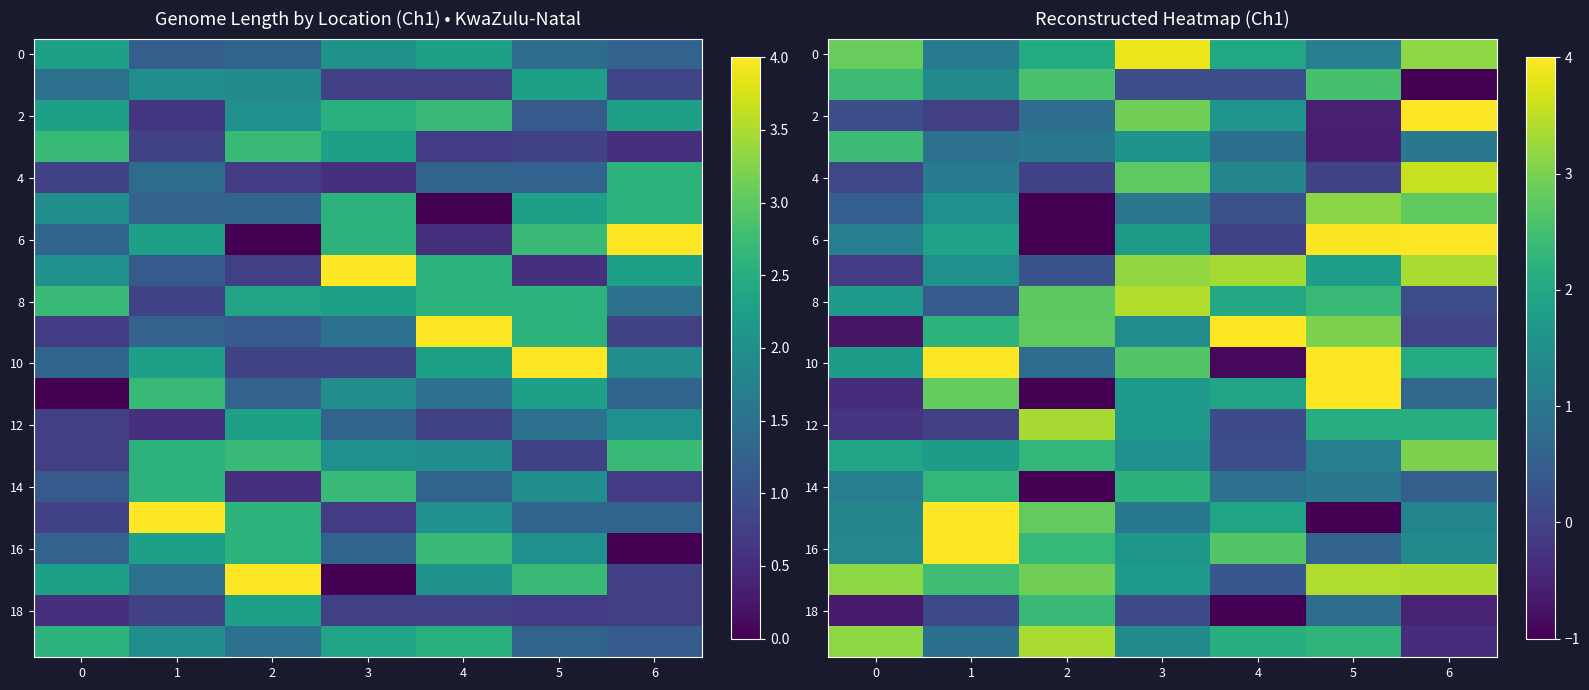

At how many categories does at least one series exceed 3?

7